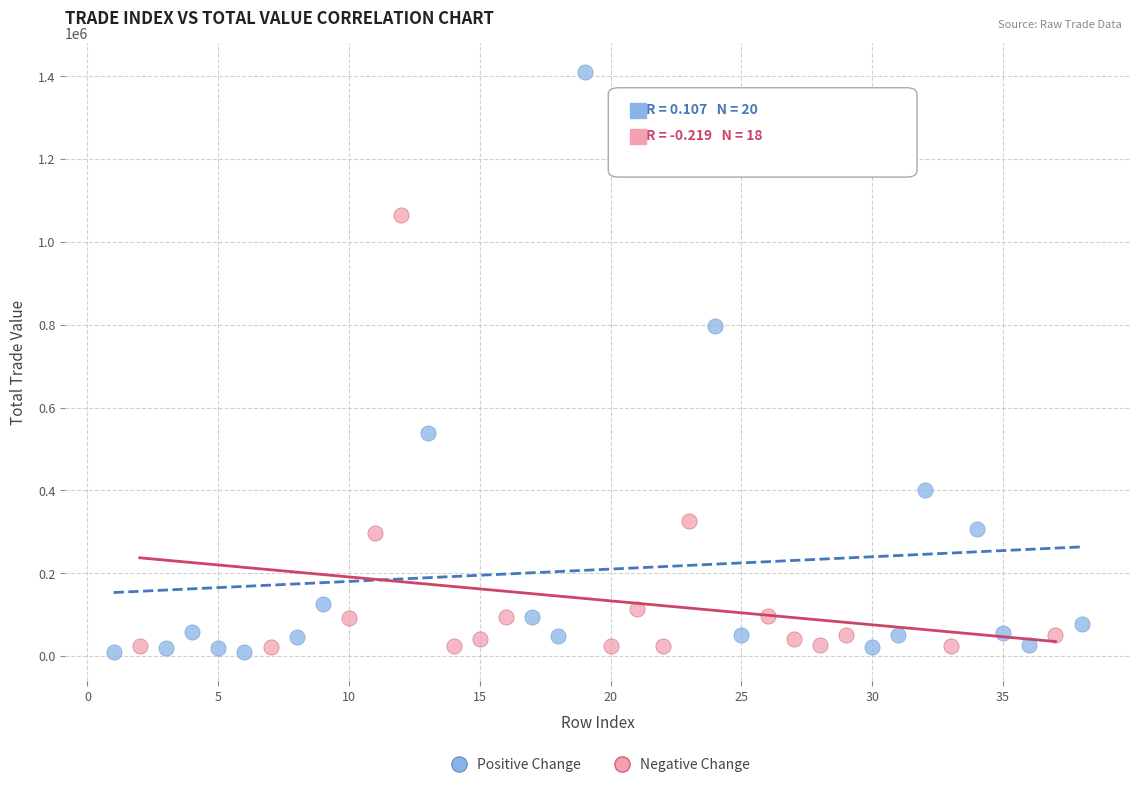

Which series contains the highest Y value?

Positive Change